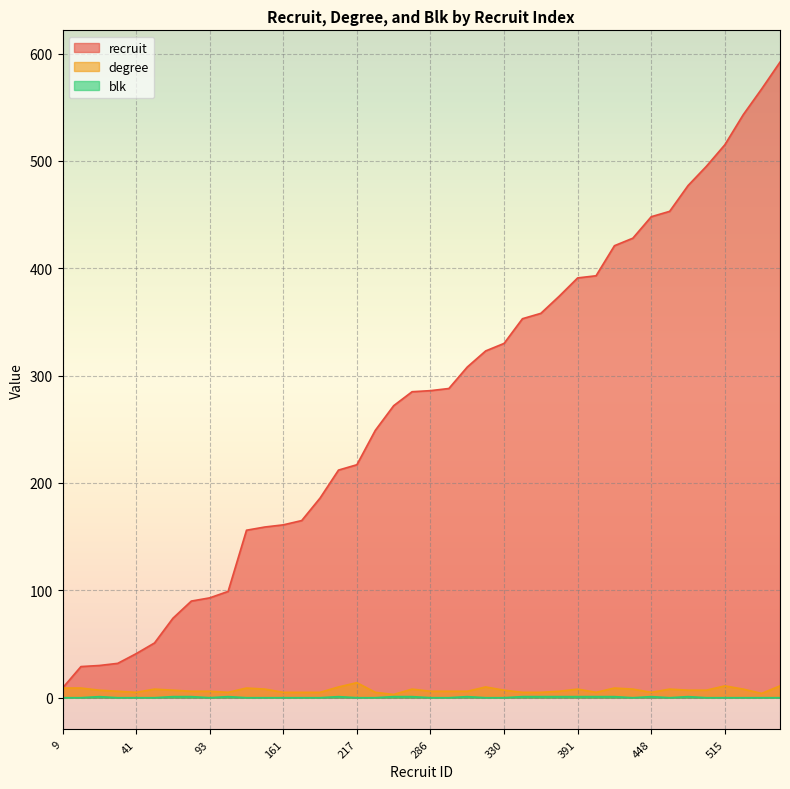

Rank the categories by recruit value from lowest to highest.

9, 29, 30, 32, 41, 51, 74, 90, 93, 99, 156, 159, 161, 165, 186, 212, 217, 249, 272, 285, 286, 288, 308, 323, 330, 353, 358, 374, 391, 393, 421, 428, 448, 453, 477, 495, 515, 543, 567, 592